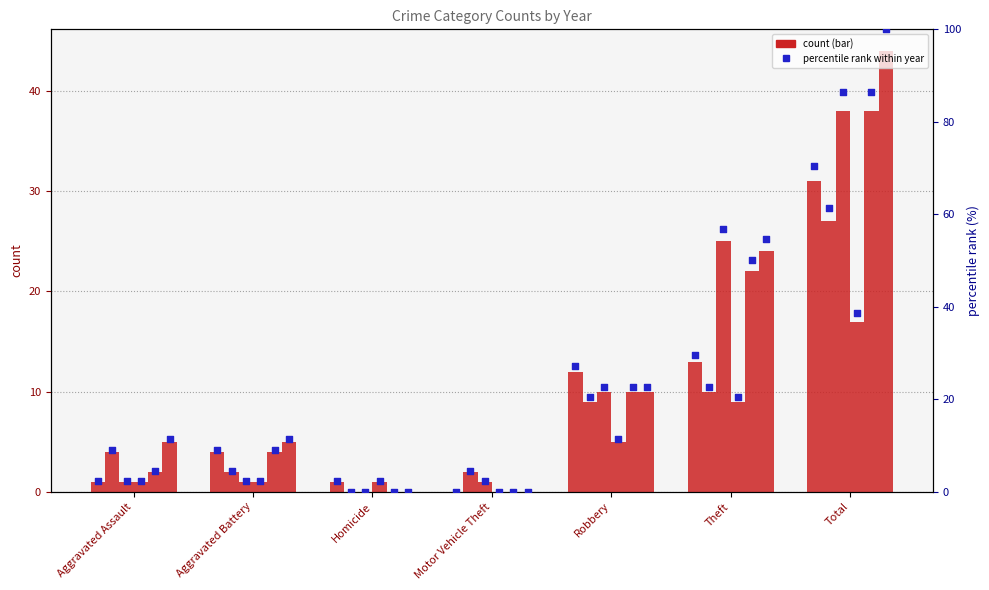

At how many categories does at least one series exceed 15?

2